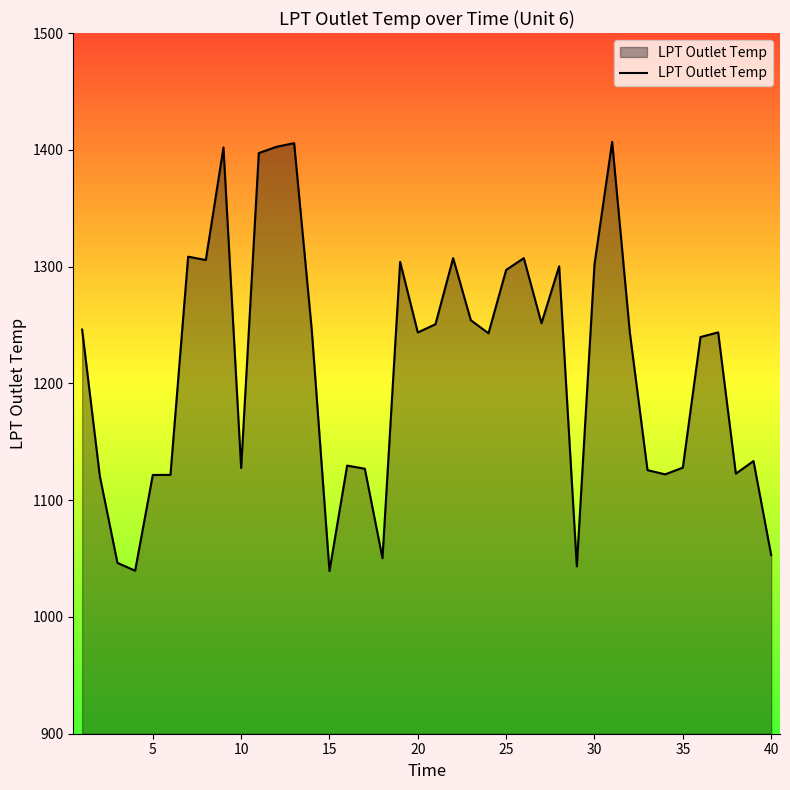

What is the minimum value shown in the chart?

1039.3